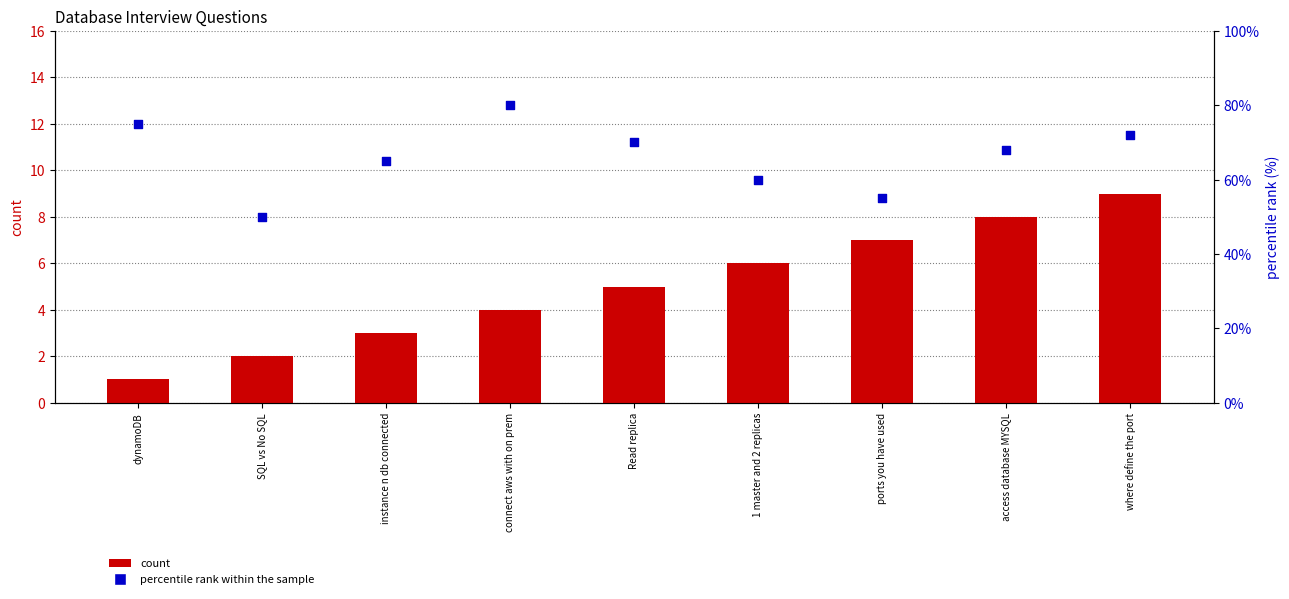

At which category is the sum across all series the highest?

connect aws with on prem